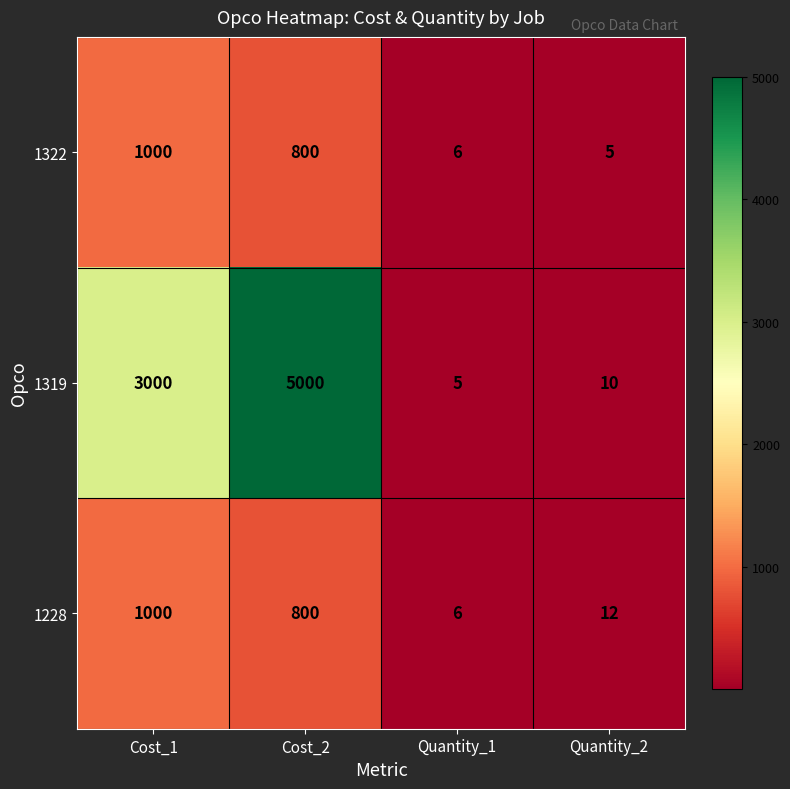

What is the total value across all series at Cost_2?

6600